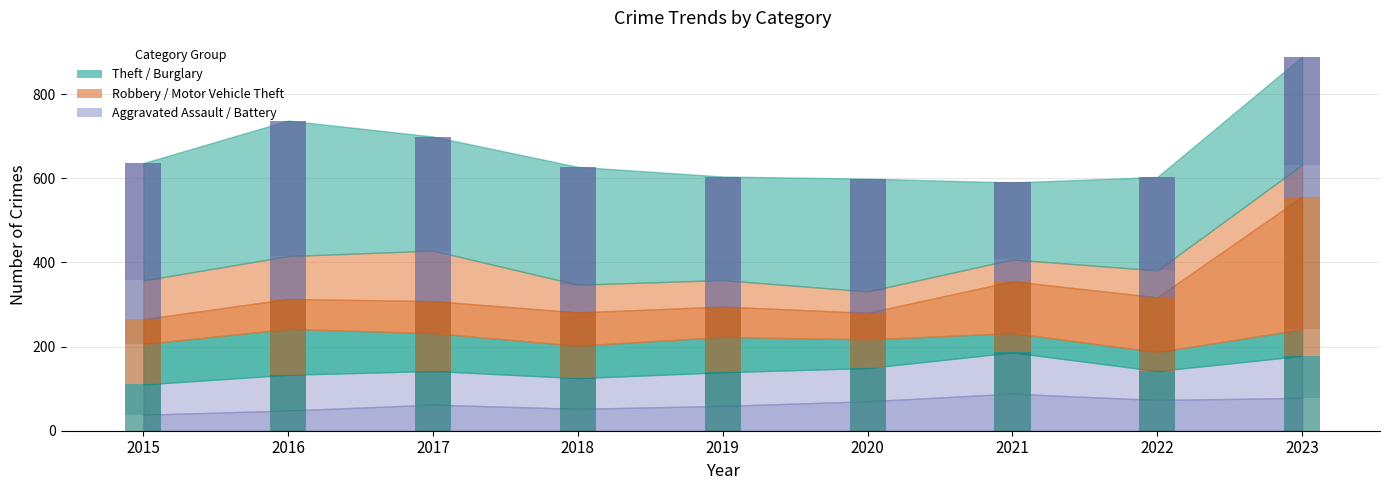

Which series has the largest total across all categories?

Theft